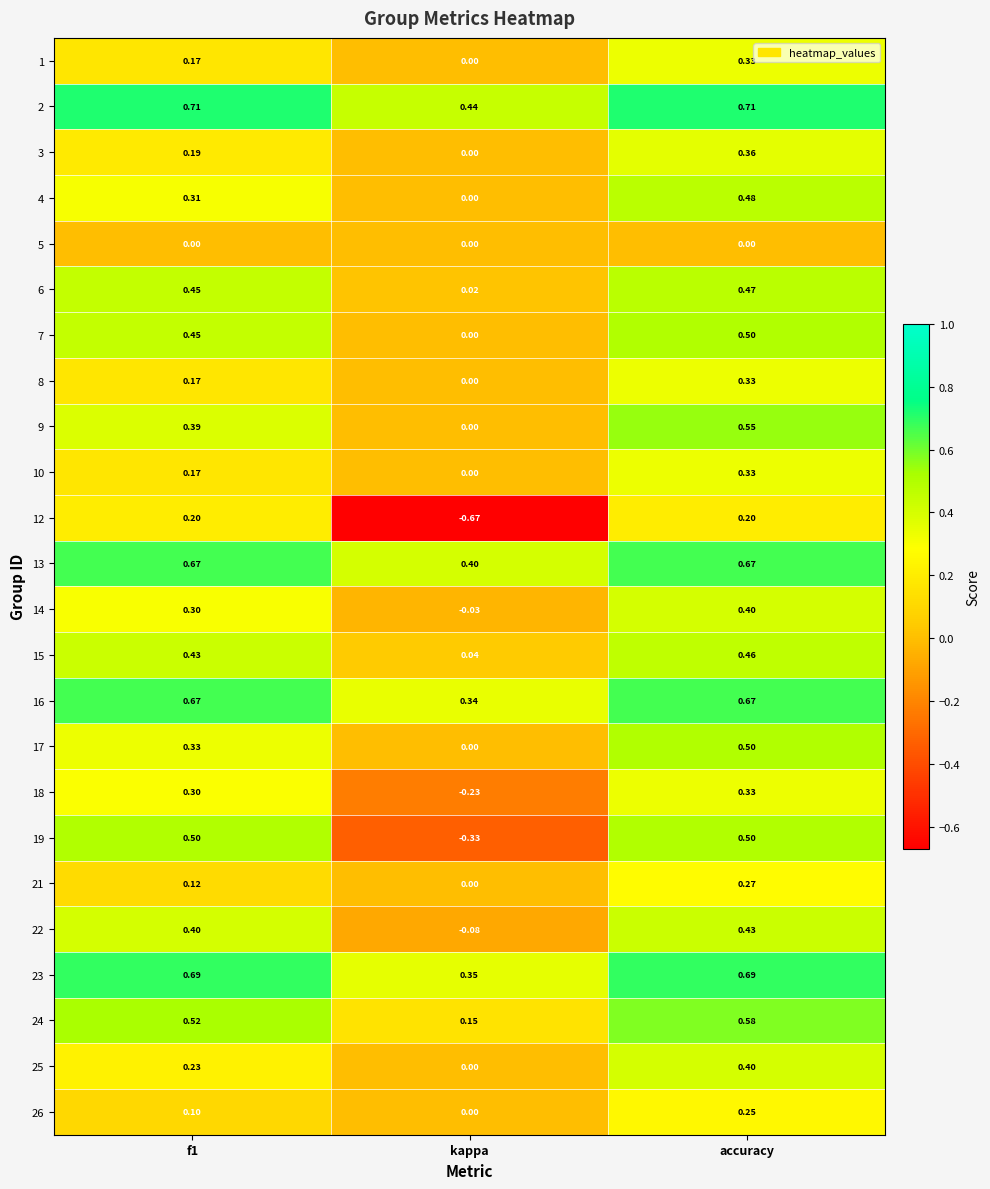

At which label does 24 reach its minimum?

kappa